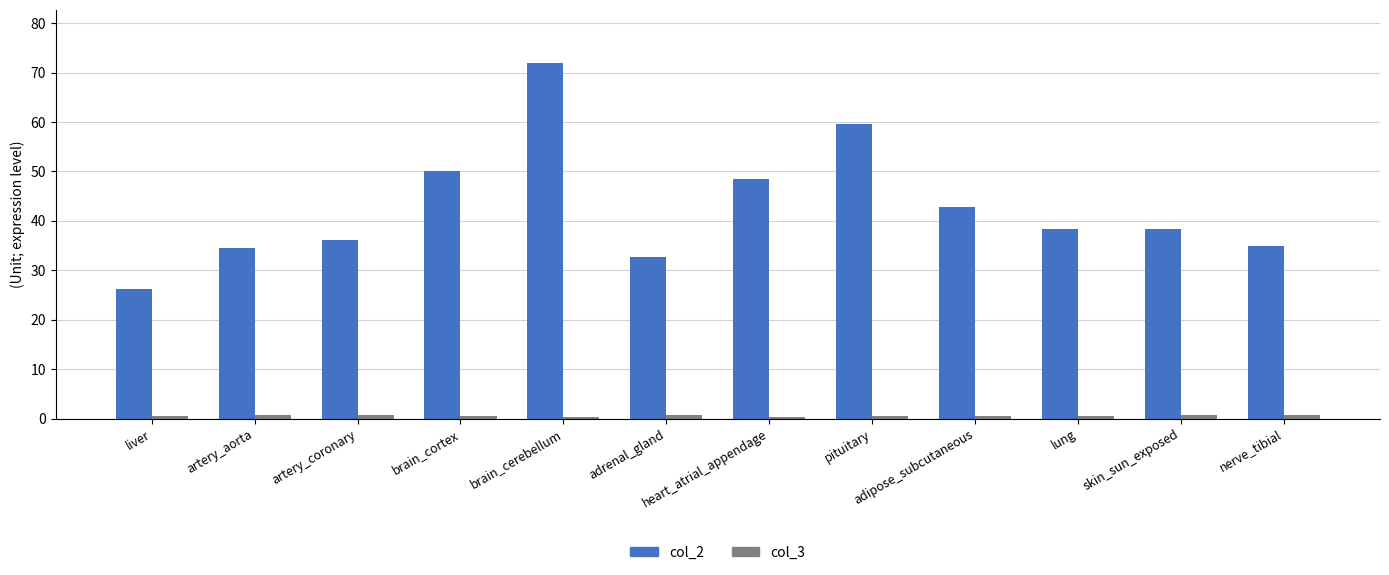

How many bars are there in total?

24